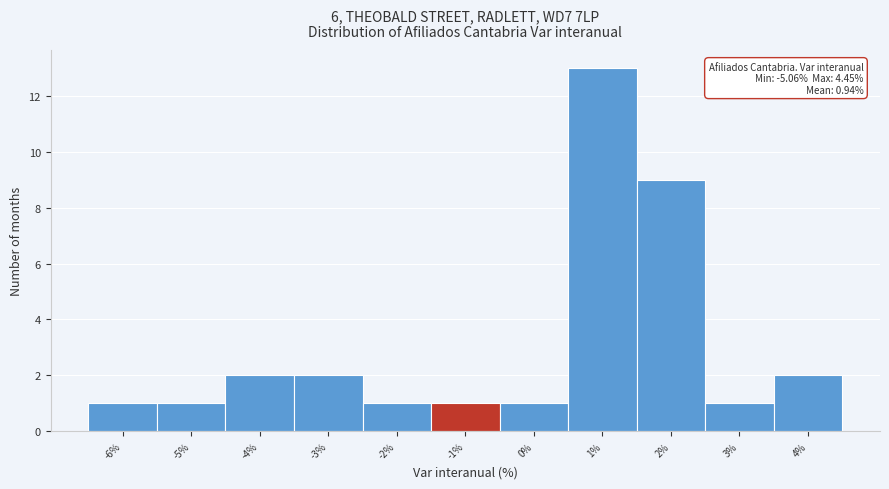

Reading left to right, what are all the values shown in this chart?

-6%=1	-5%=1	-4%=2	-3%=2	-2%=1	-1%=1	0%=1	1%=13	2%=9	3%=1	4%=2